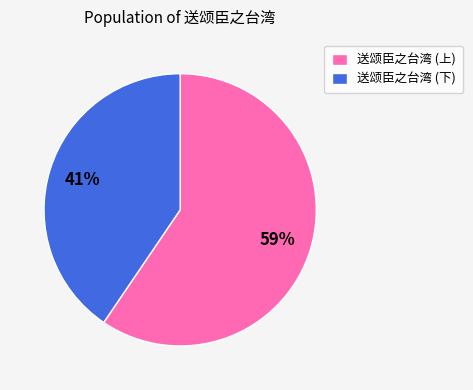

Combined, do 送颂臣之台湾 (下) and 送颂臣之台湾 (上) account for over 50%?

Yes